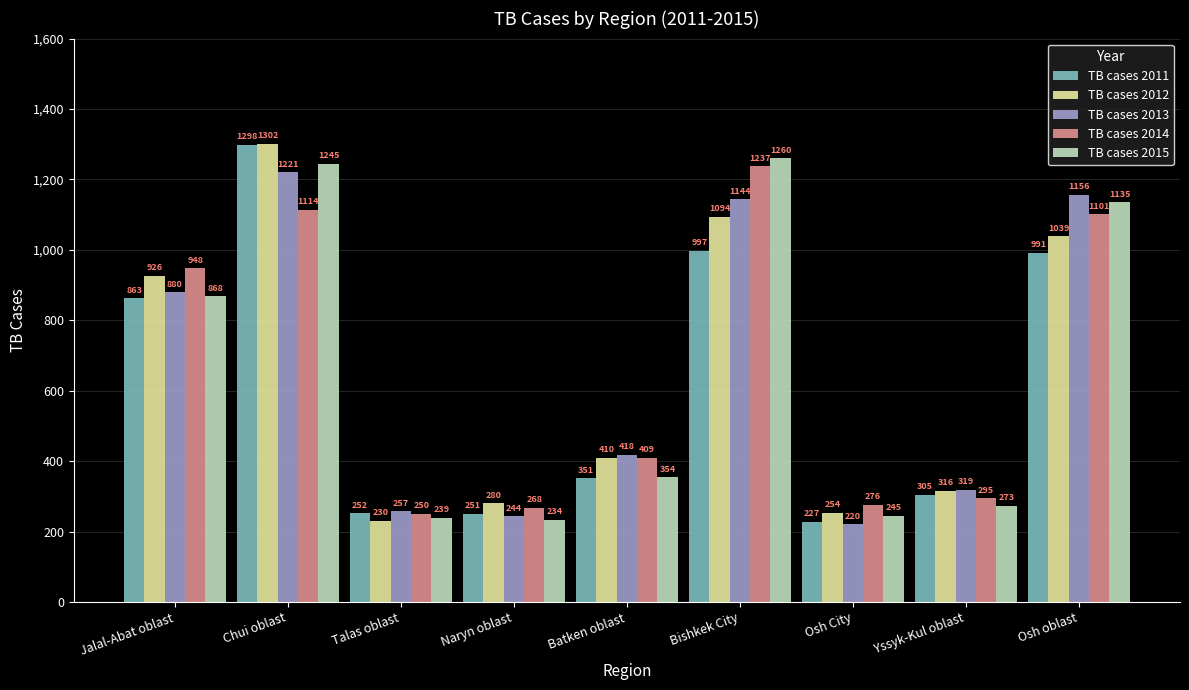

Reading left to right, extract all data points from this chart.

TB cases 2011: 863	1298	252	251	351	997	227	305	991
TB cases 2012: 926	1302	230	280	410	1094	254	316	1039
TB cases 2013: 880	1221	257	244	418	1144	220	319	1156
TB cases 2014: 948	1114	250	268	409	1237	276	295	1101
TB cases 2015: 868	1245	239	234	354	1260	245	273	1135